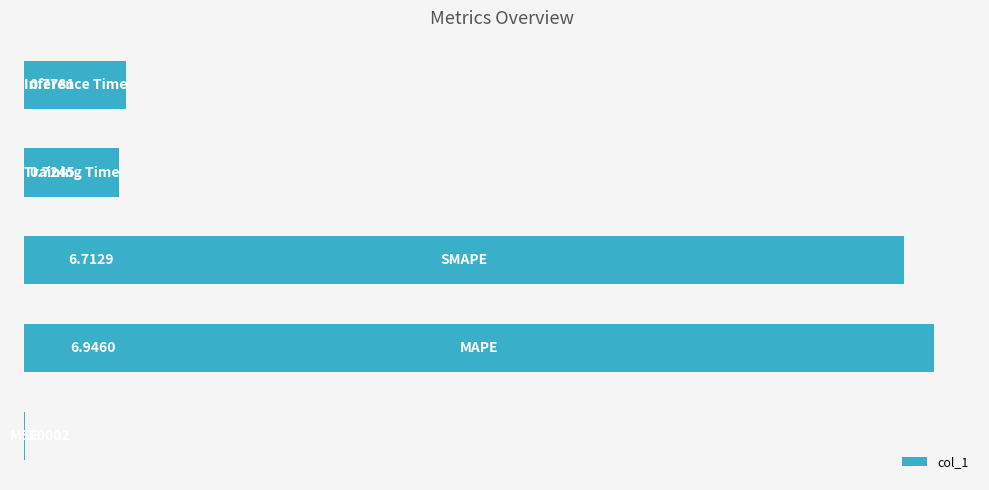

What is the sum of all values?

15.2